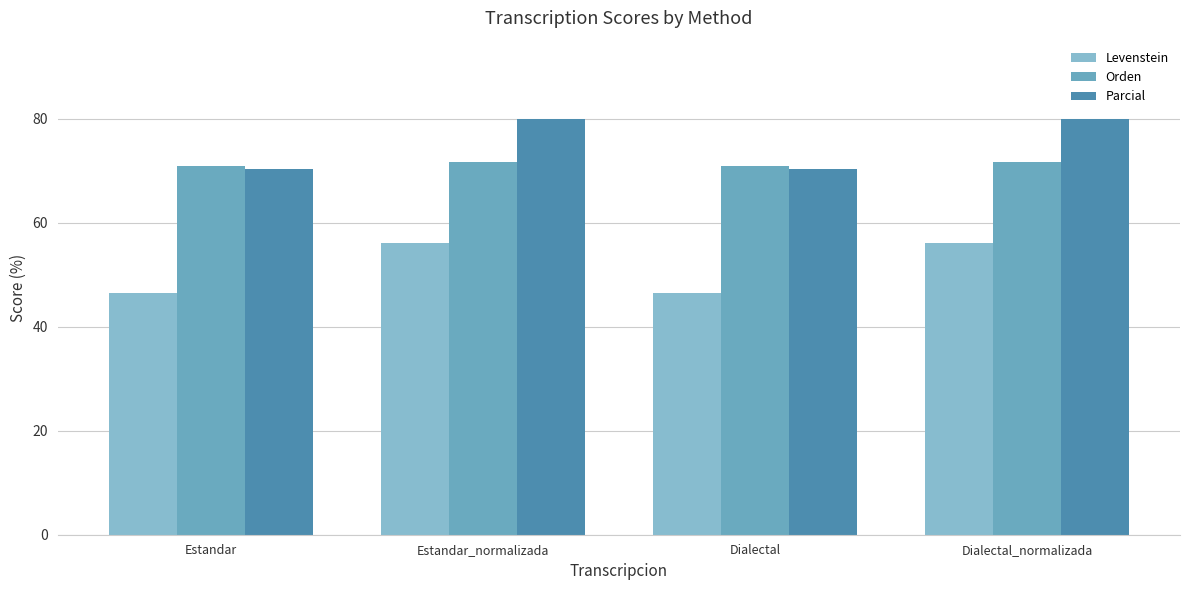

List the labels in order of Parcial value, smallest first.

Estandar, Dialectal, Estandar_normalizada, Dialectal_normalizada